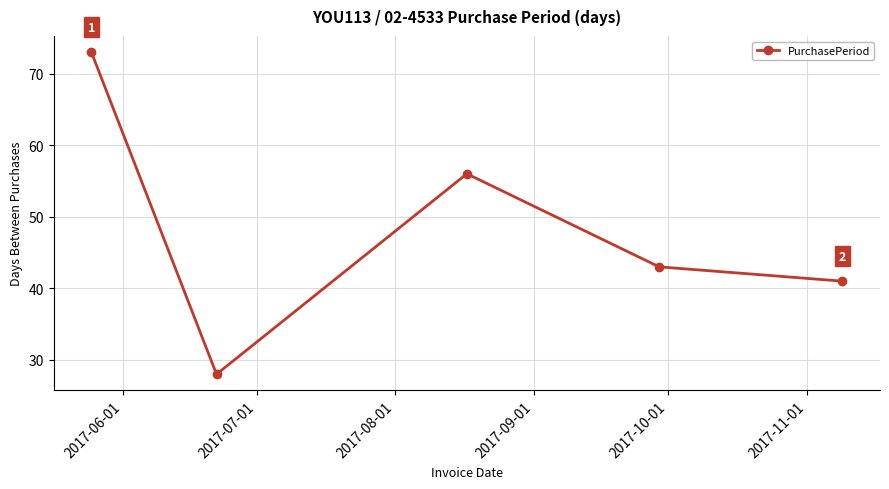

What is the difference between the second highest and minimum values?

28